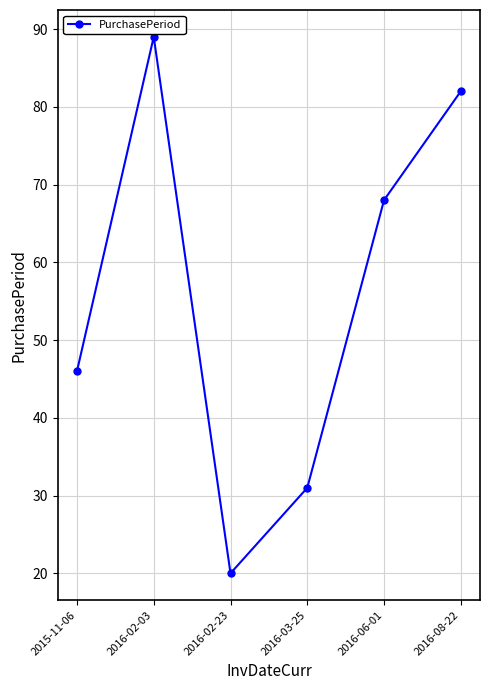

What is the maximum value shown in the chart?

89